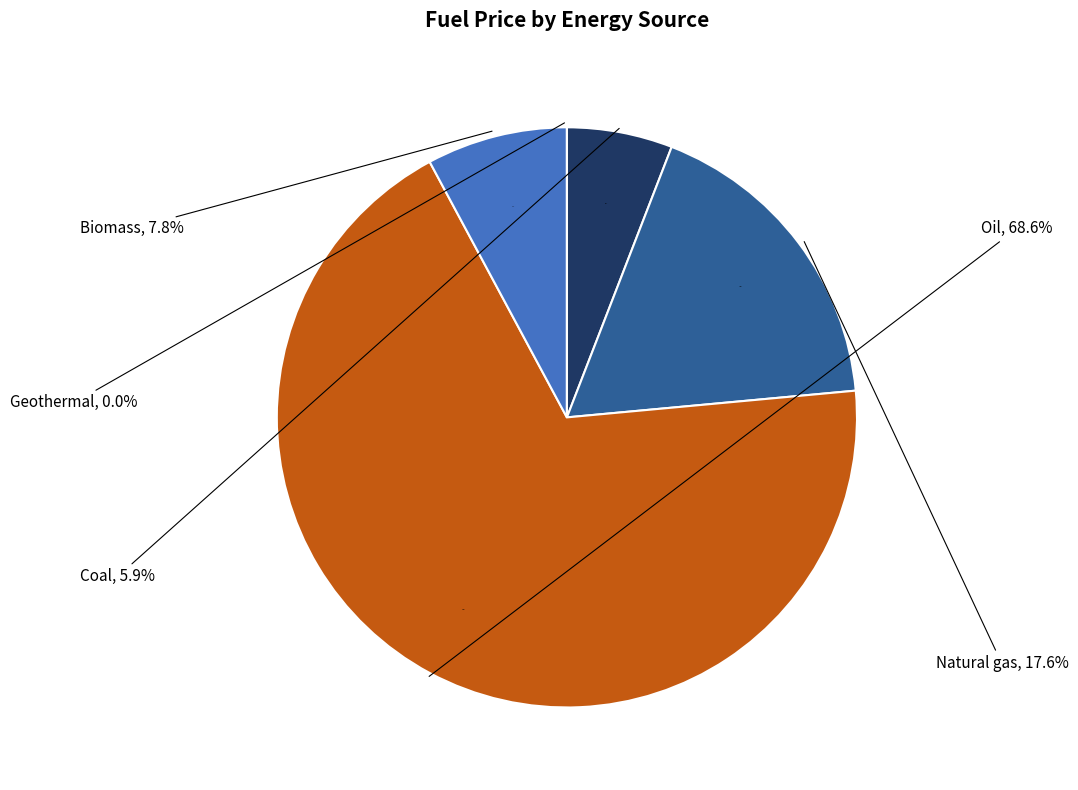

Count the number of slices in the pie.

5